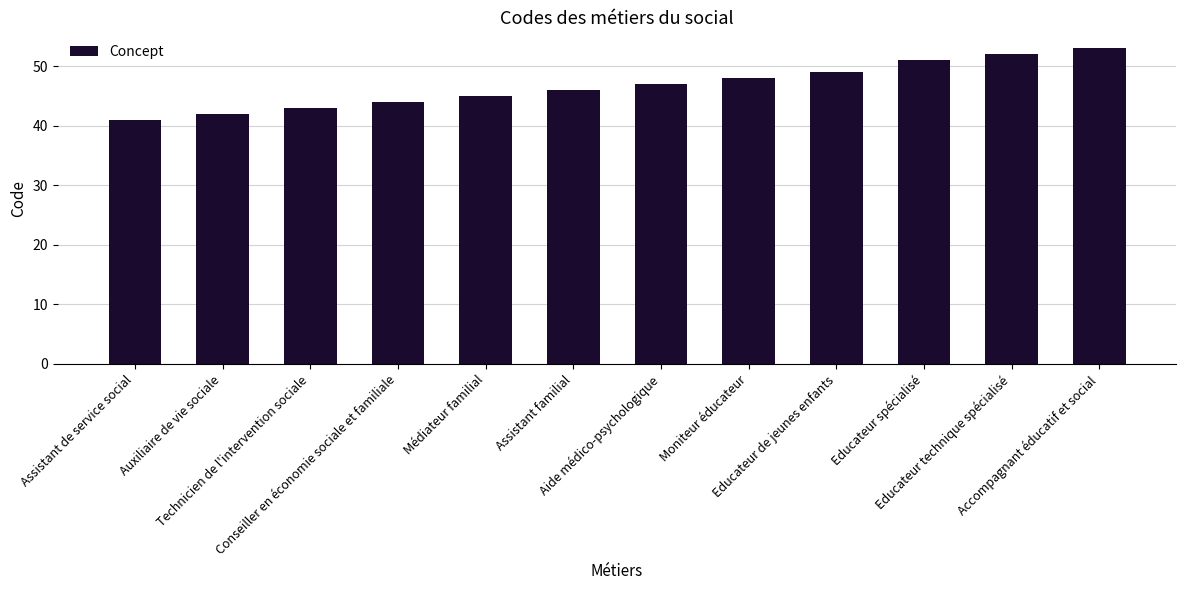

How many bars are there in total?

12